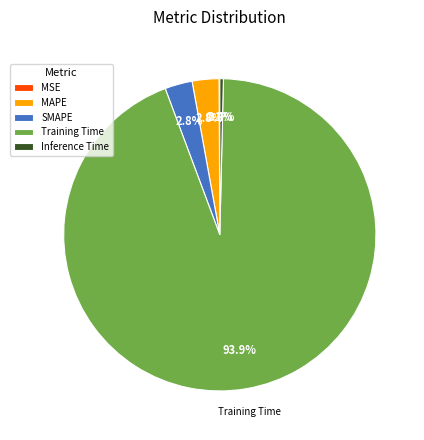

What percentage is NOT represented by SMAPE?

97.2%